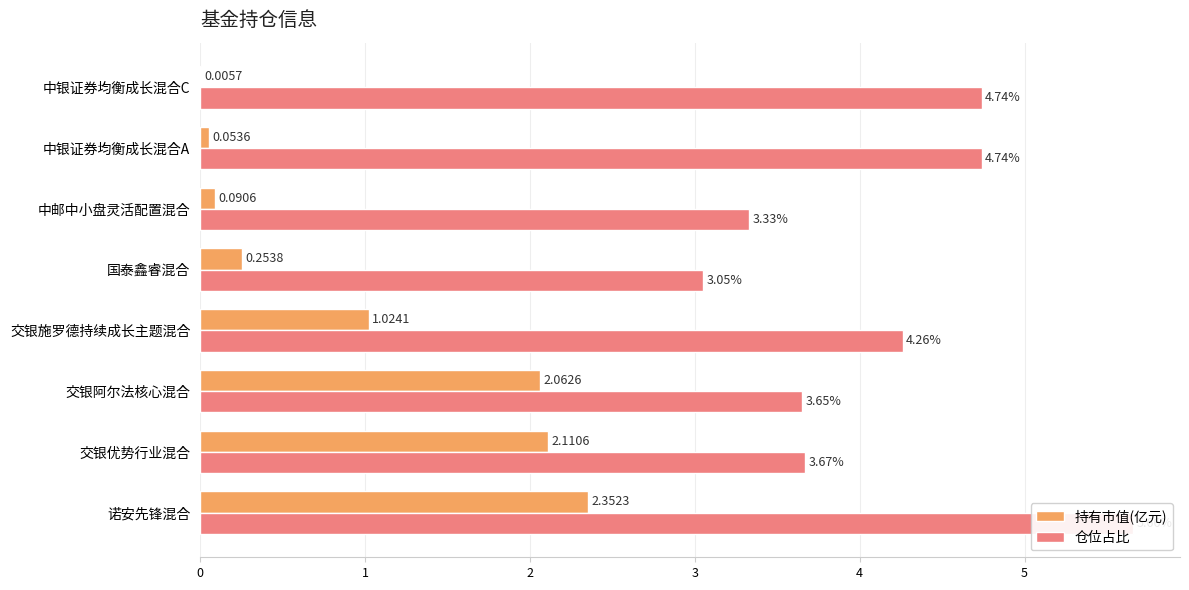

How many bars are there in each group?

2